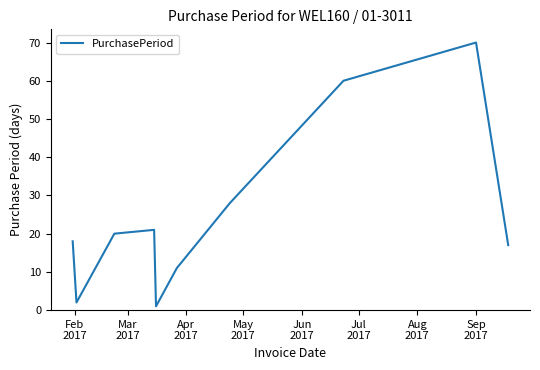

What is the difference between the maximum and minimum values?

69